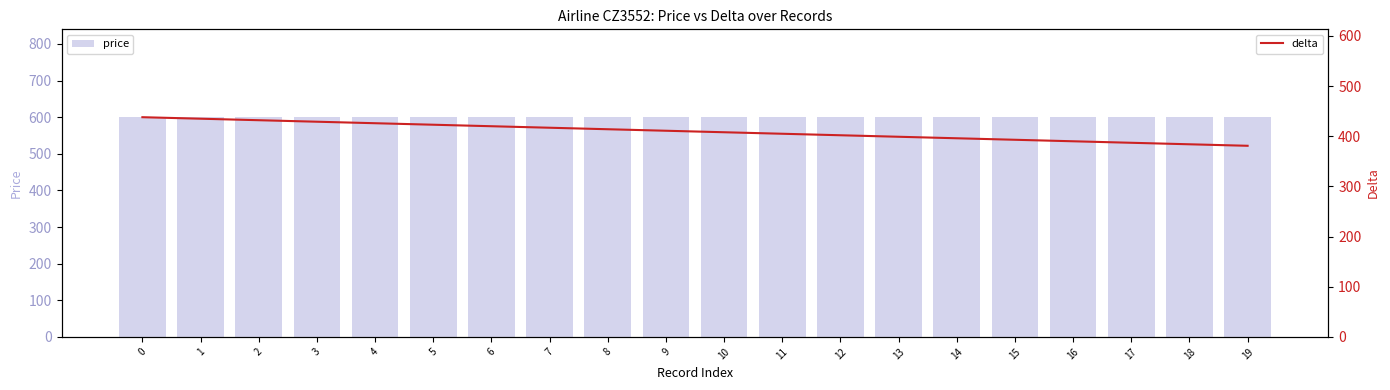

What is the total value across all series at 18?

984